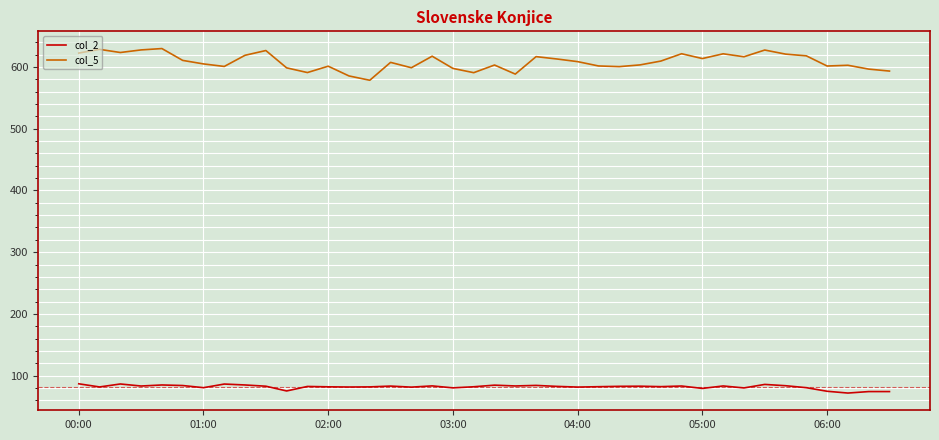

Which series has the largest total across all categories?

col_5